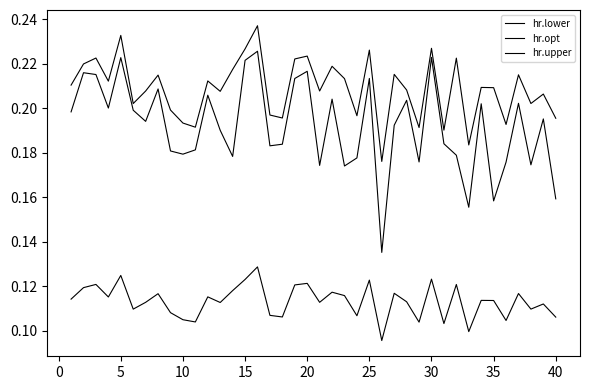

Does the chart display data point markers on the line(s)?

No